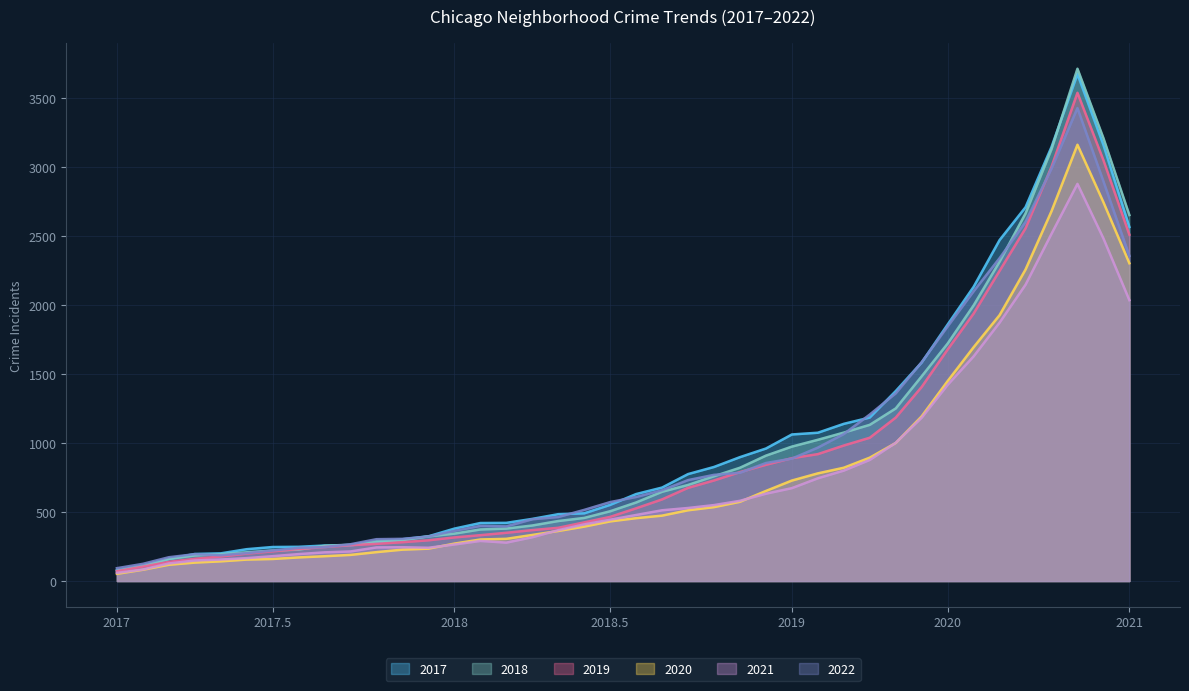

What is the maximum value for 2022?

3426.2